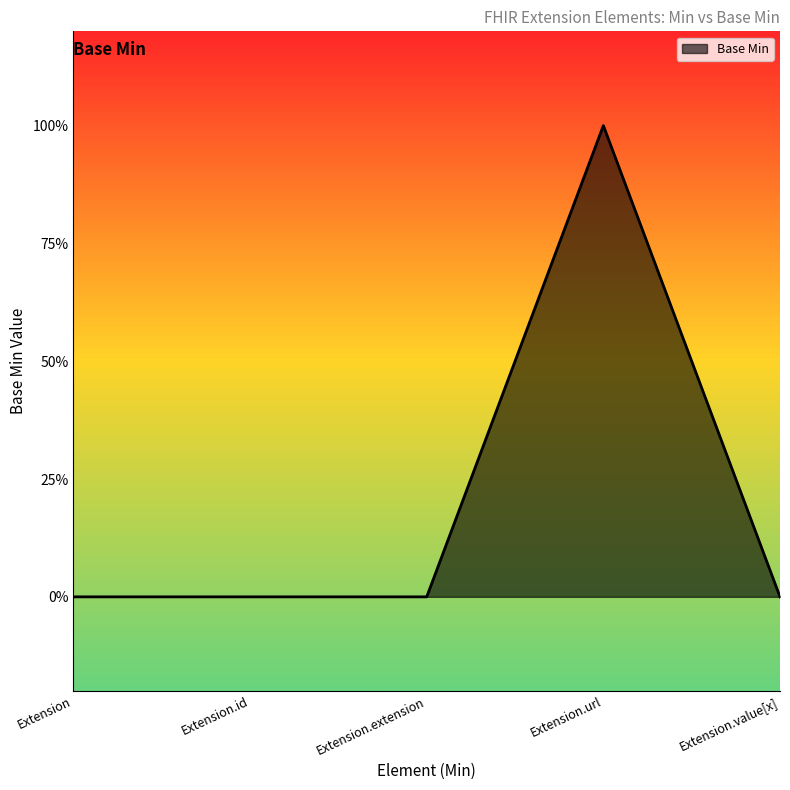

Reading right to left, transcribe all the data shown in this chart.

0	1	0	0	0